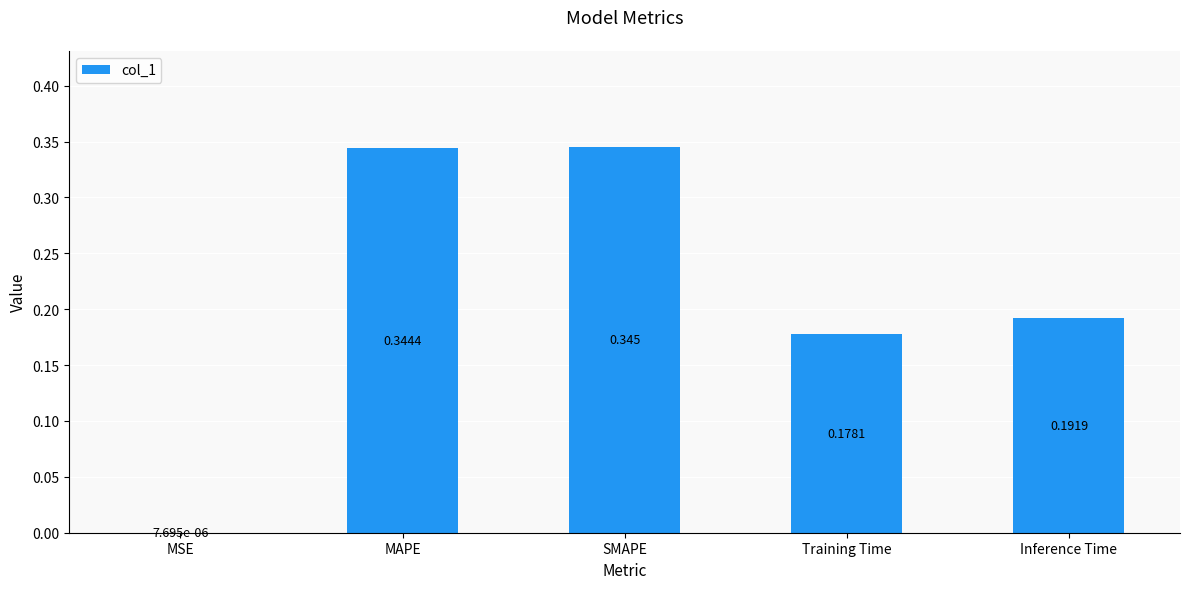

What is the sum of the values at SMAPE and Inference Time?

0.5